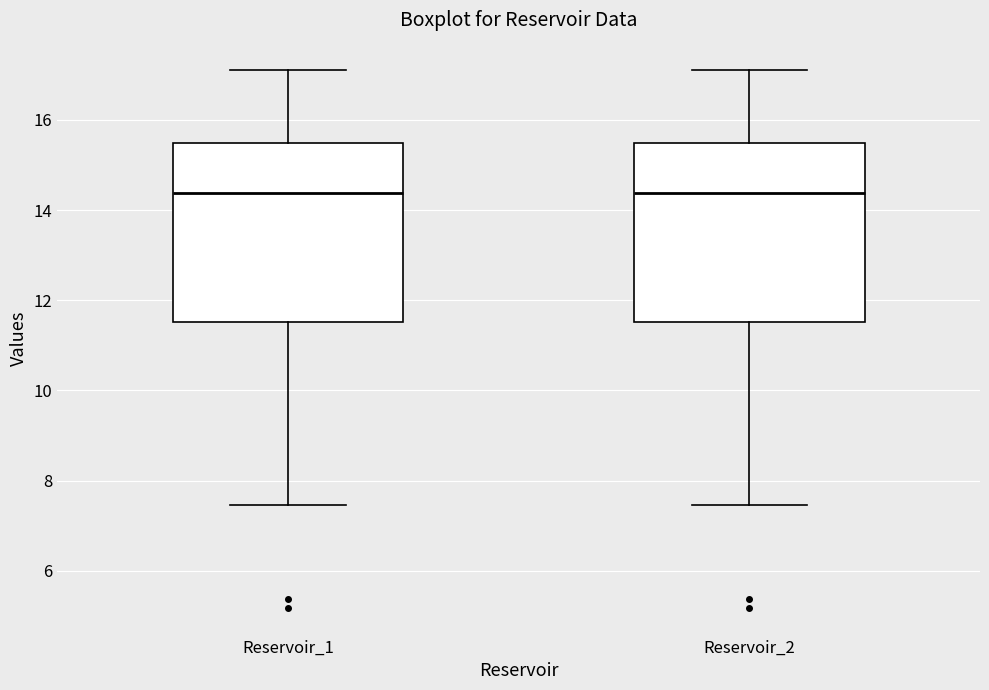

Where is the lower edge of the box for Reservoir_2 on the y-axis? The values are not printed on the chart, so give them approximately, as read against the axis.

11.6